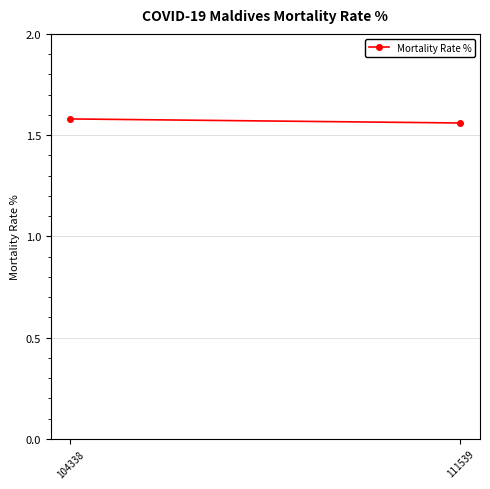

True or false: the data shows 1.6 at 104338.

True